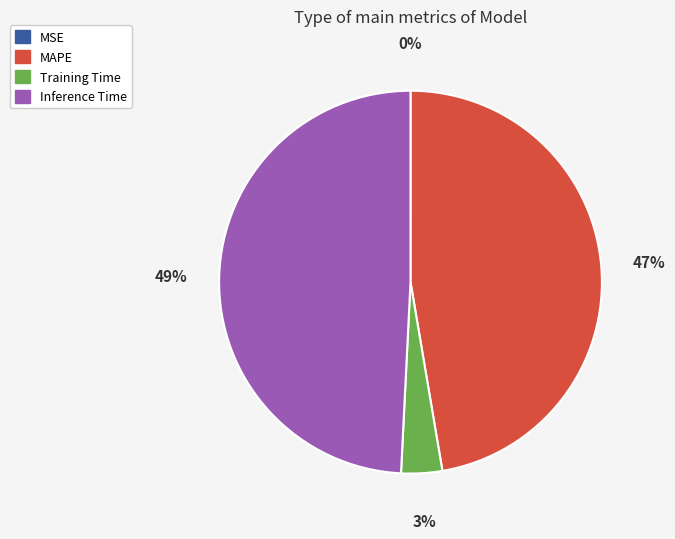

Do Inference Time and Training Time together represent more than half of the pie?

Yes